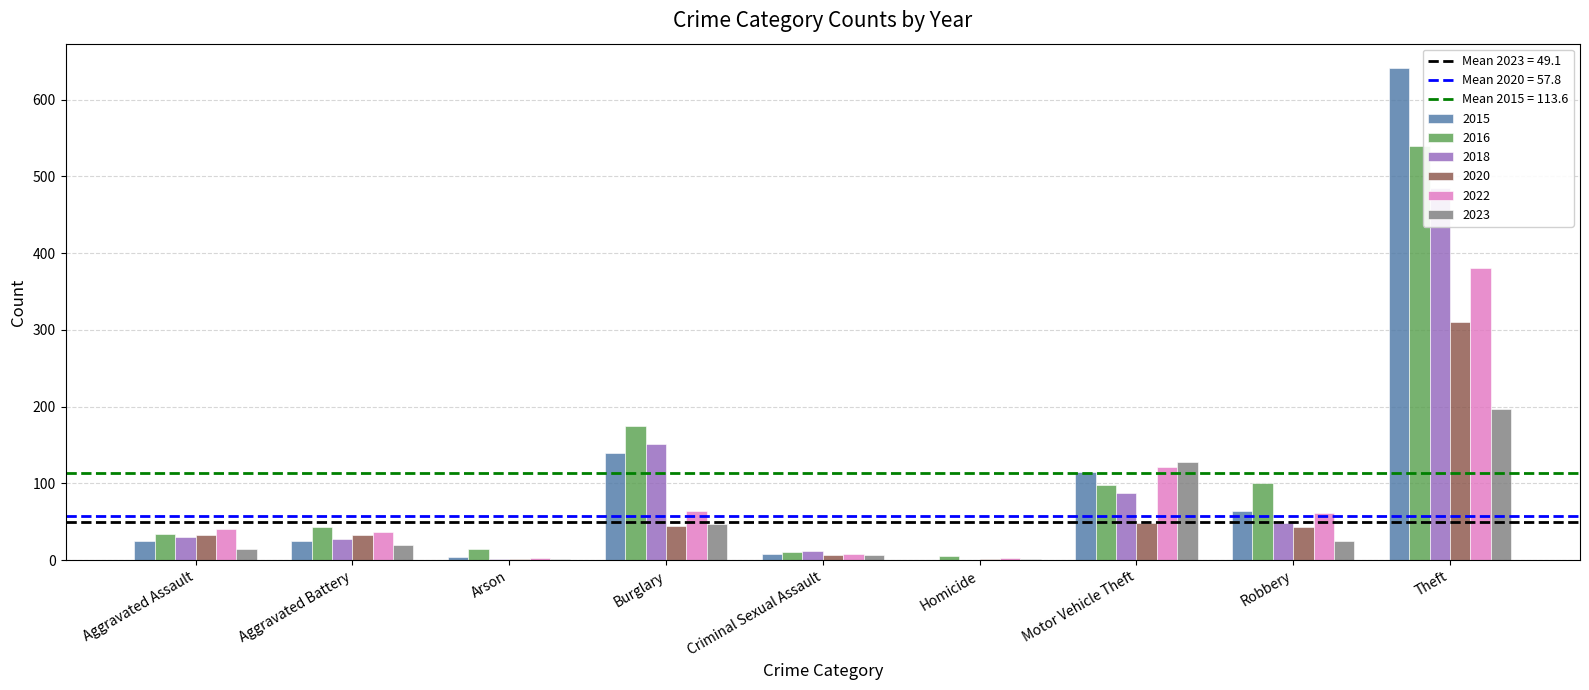

What is the difference between the maximum and minimum values in the 2018 series?

485